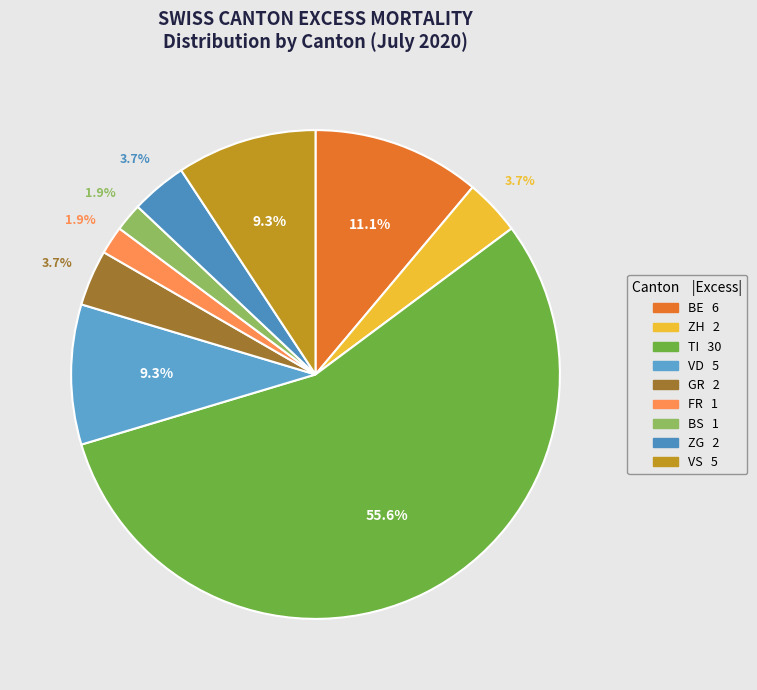

How many slices are in this pie chart?

9